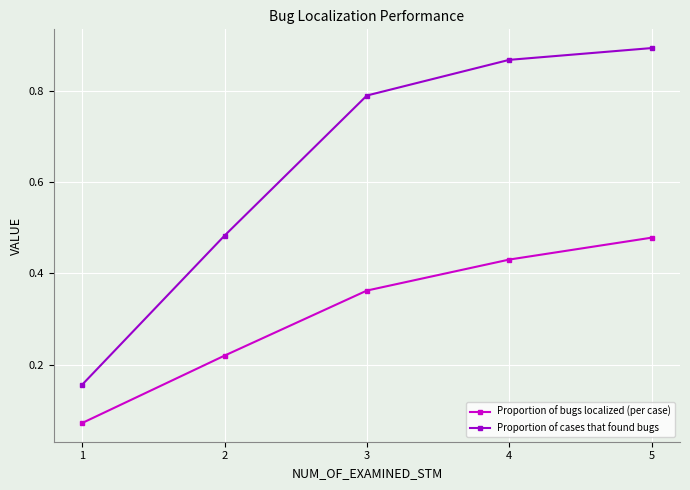

Between 1 and 5, which series saw the biggest shift?

Proportion of cases that found bugs